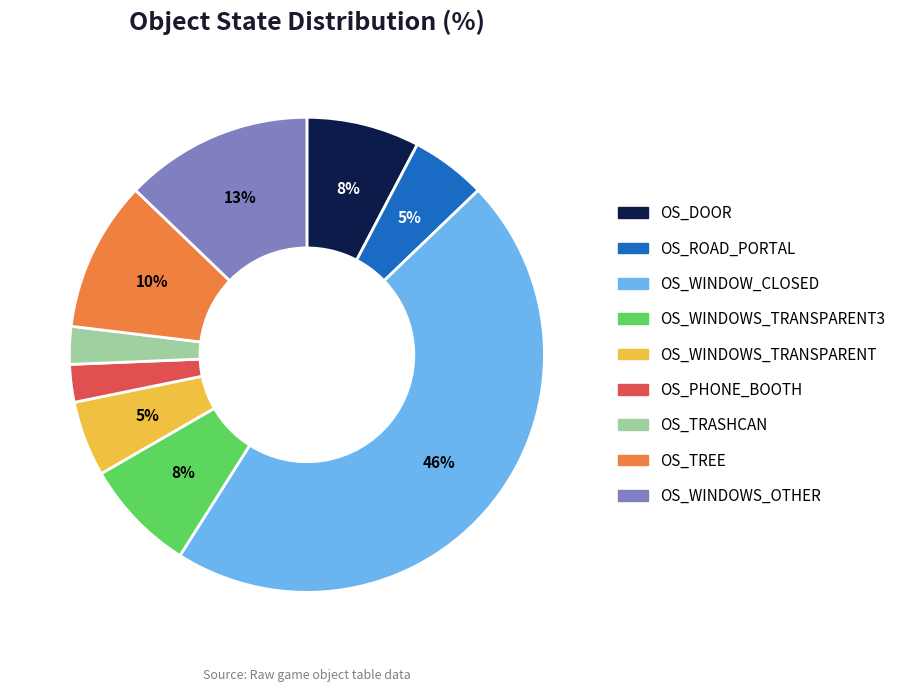

To the nearest percent, what is the average slice percentage?

11%